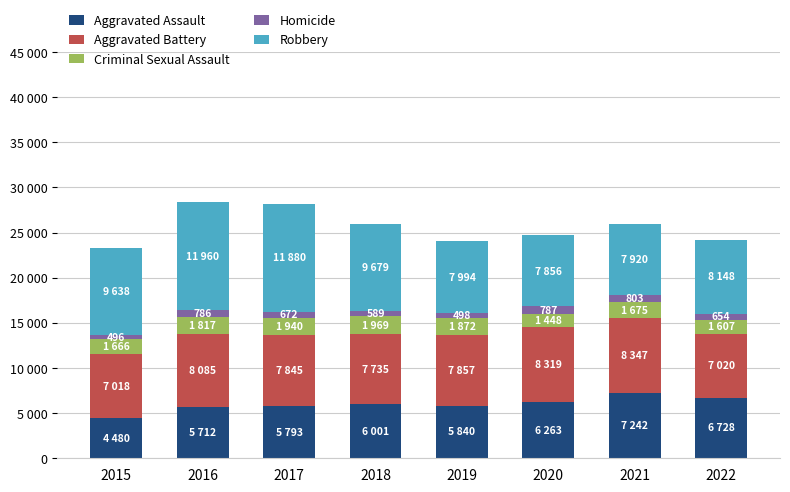

The Robbery series shows 7994 at 2019. True or false?

True